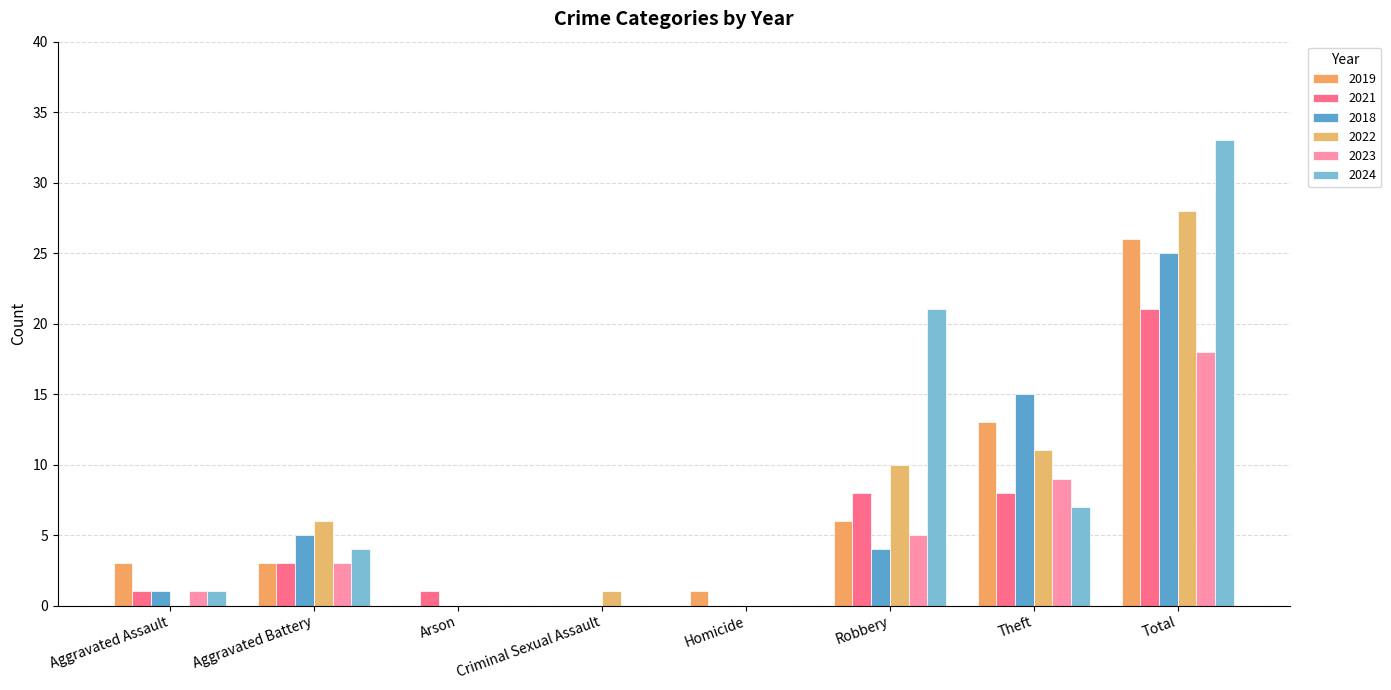

Is it true that 2019 equals 16 at Criminal Sexual Assault?

False